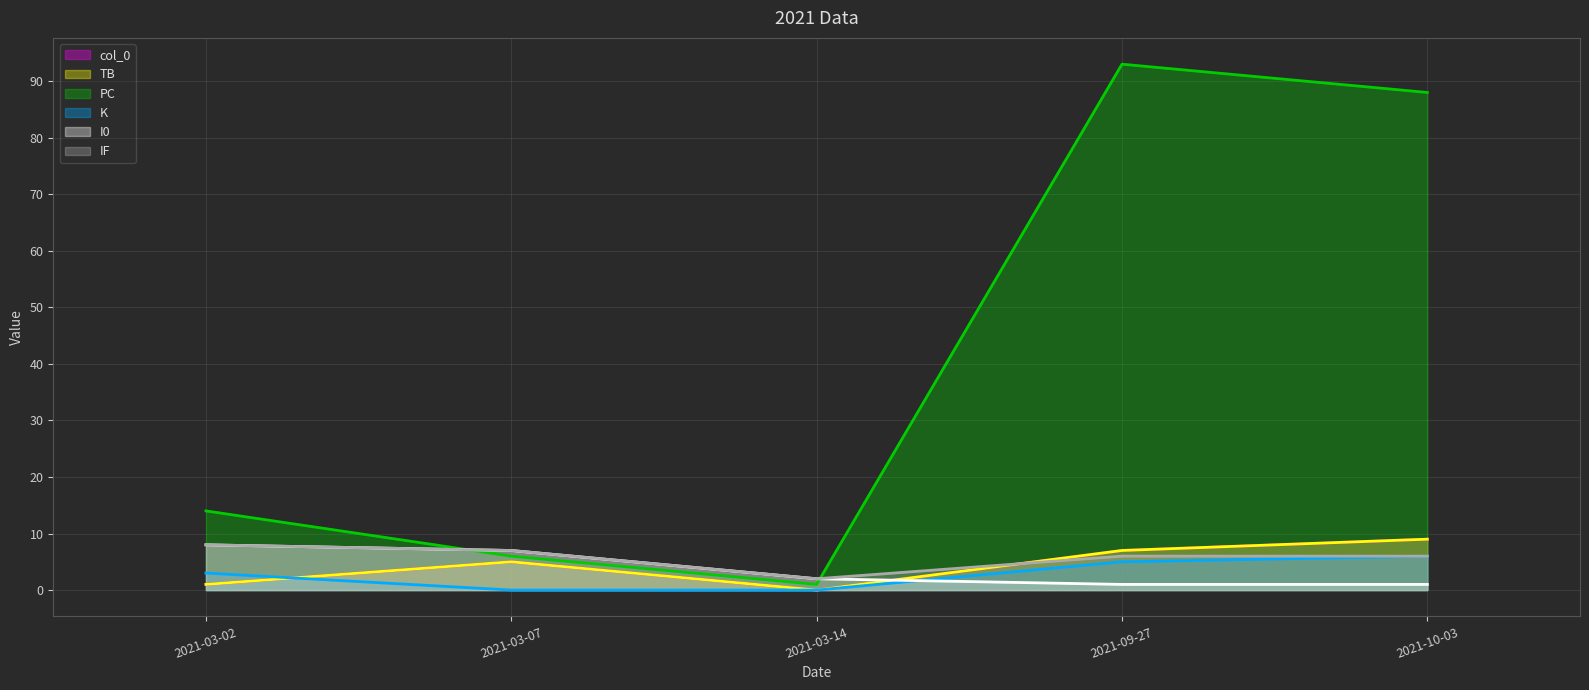

What position from the left is 2021-03-07?

2